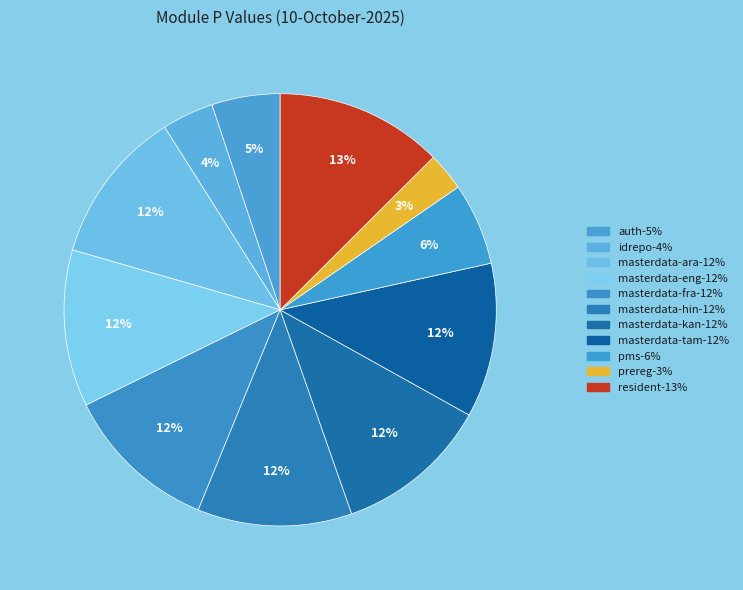

Is it true that masterdata-kan is 12% of the pie?

True